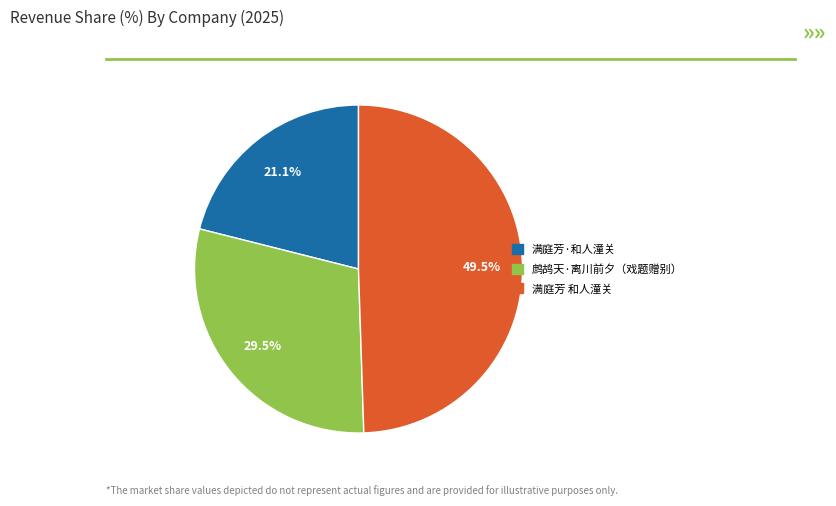

Is there a majority slice in this chart?

No